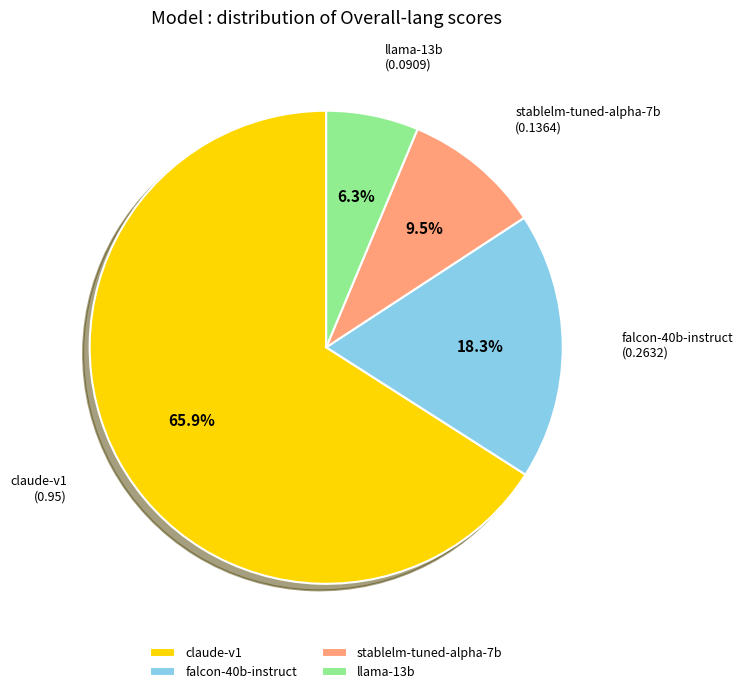

True or false: claude-v1 accounts for 66% of the total.

True